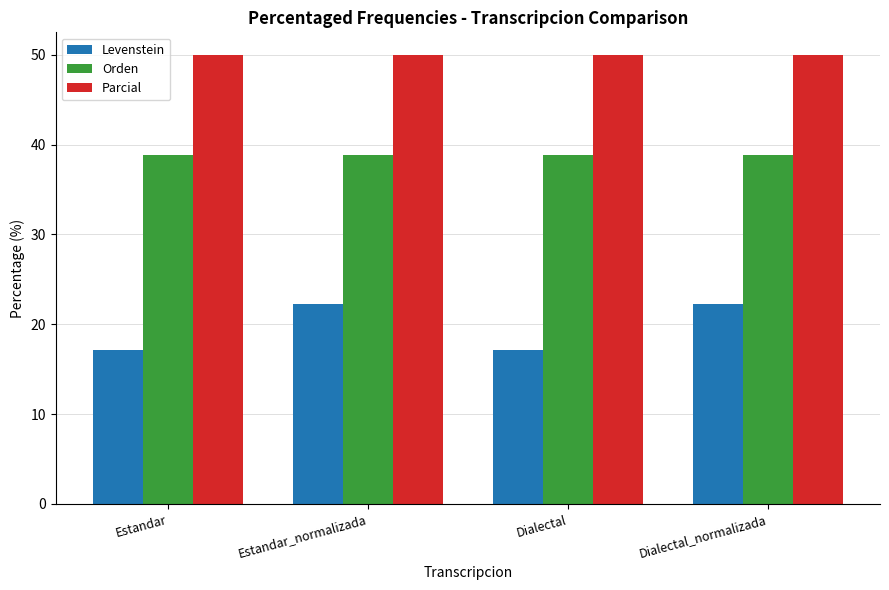

At Estandar, list the series in order from largest to smallest.

Parcial, Orden, Levenstein